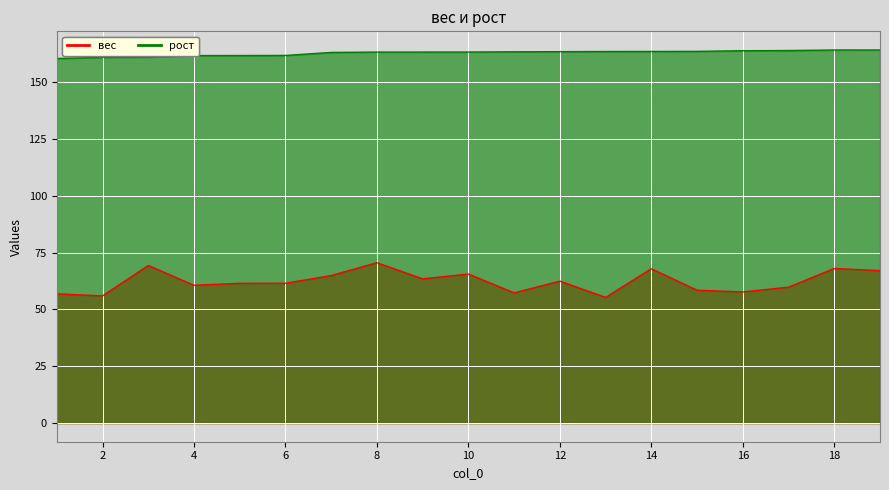

The value of рост at 13 is 163.5. True or false?

True